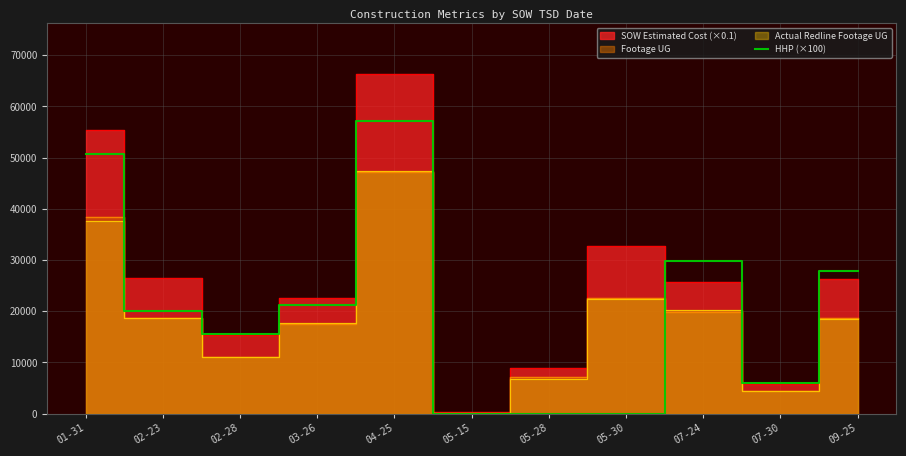

Reading left to right, what are all the values shown in this chart?

01-31=50700	02-23=20000	02-28=15600	03-26=21300	04-25=57100	05-15=0	05-28=0	05-30=0	07-24=29900	07-30=6000	09-25=27900